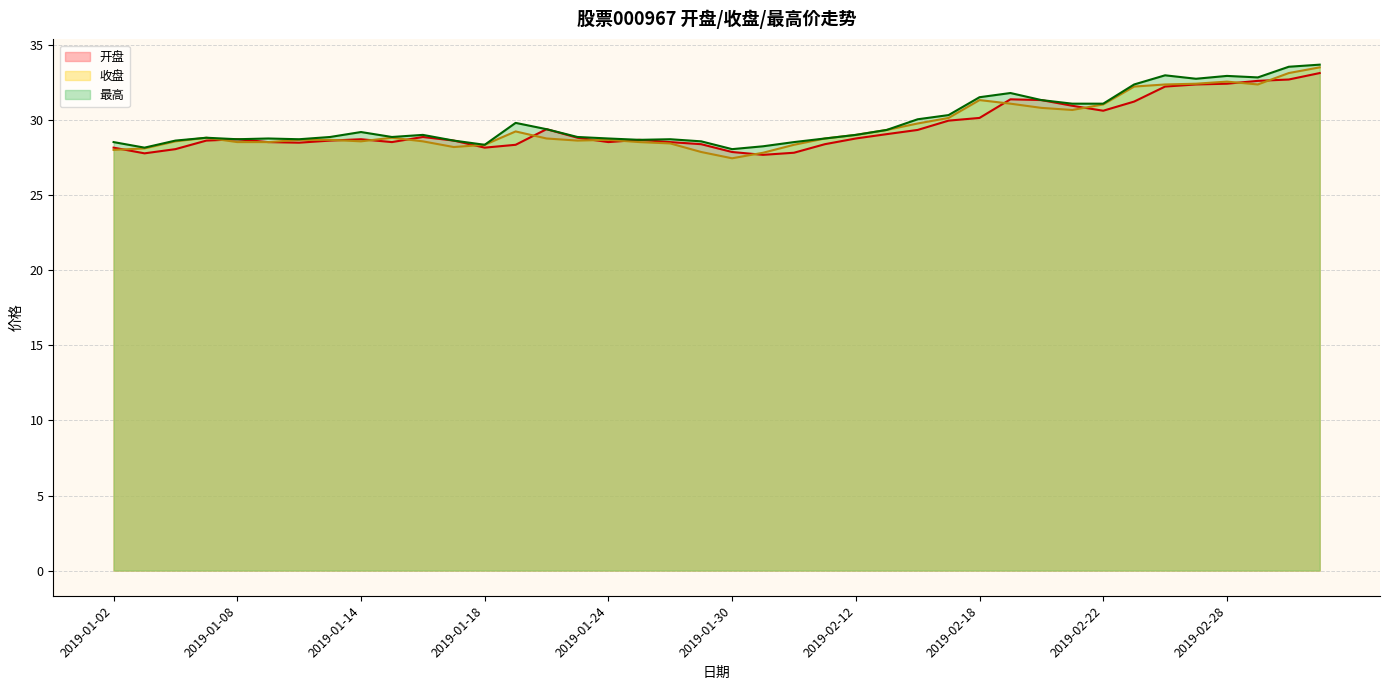

True or false: 最高 and 开盘 cross at least once.

False